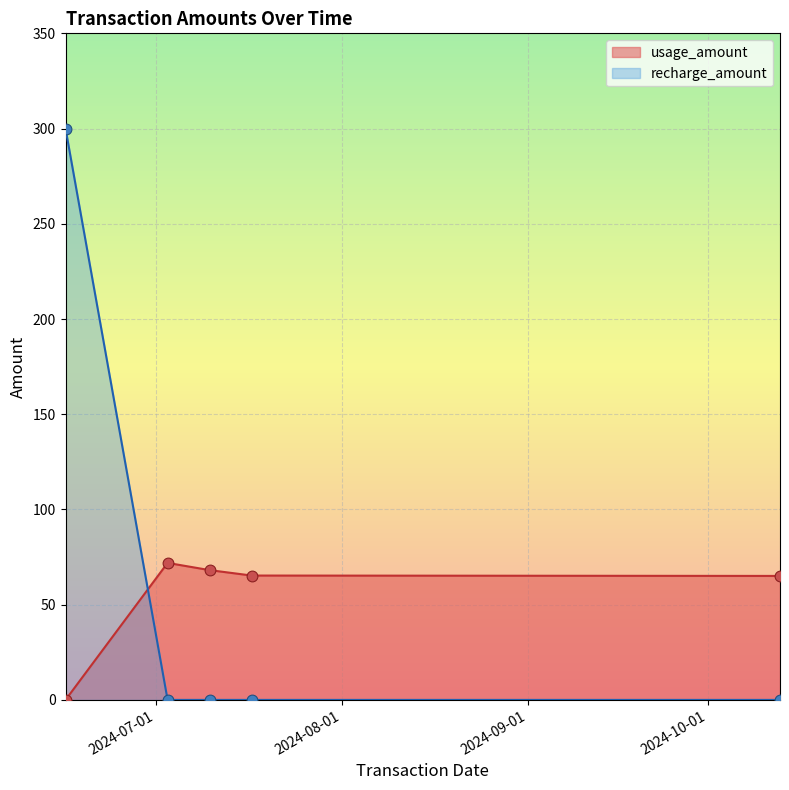

Is the value of usage_amount at 2024-10-13 greater than the value of recharge_amount at 2024-07-03?

Yes